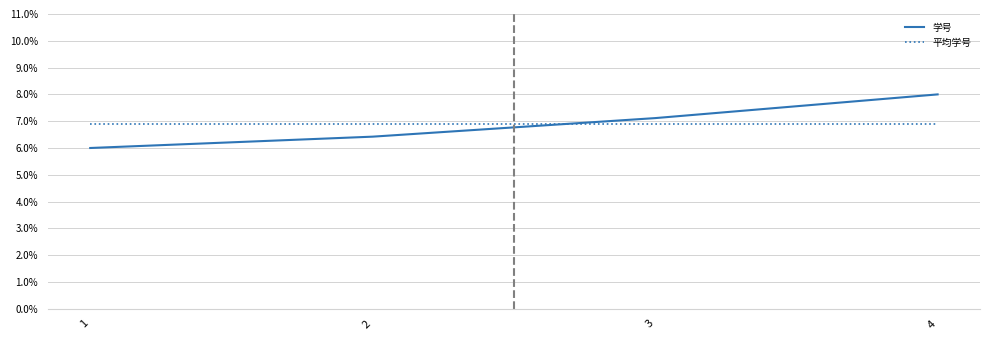

Rank the series by their maximum value, from lowest to highest.

平均学号, 学号